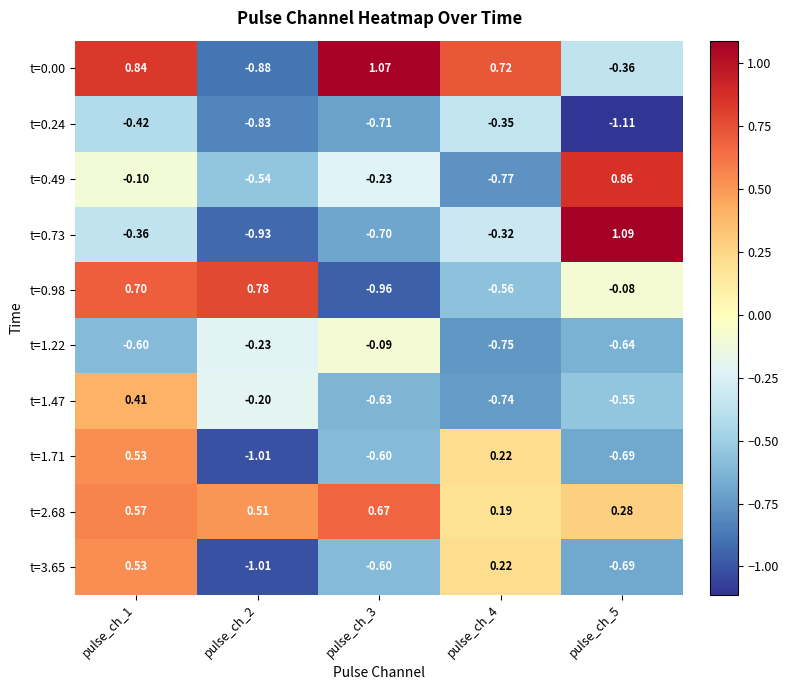

Is the value of t=0.00 at pulse_ch_4 greater than the value of t=0.49 at pulse_ch_3?

Yes